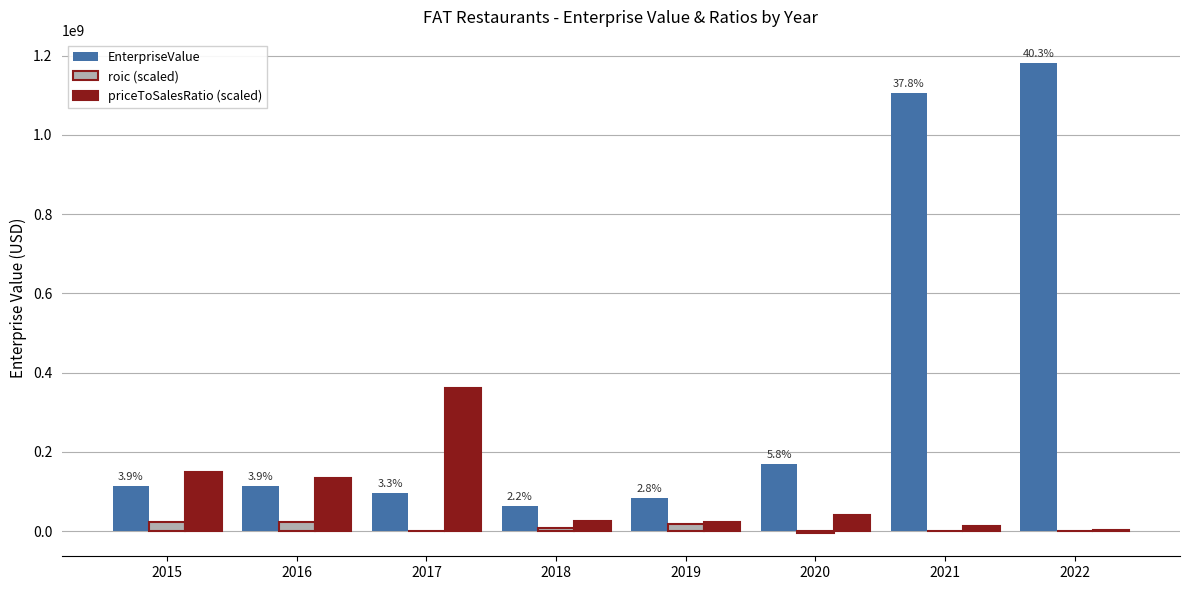

How many groups of bars are there?

8